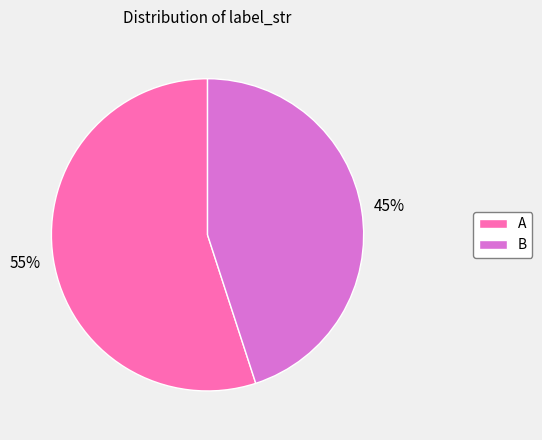

Approximately how many times larger is the value at A compared to B?

1.2